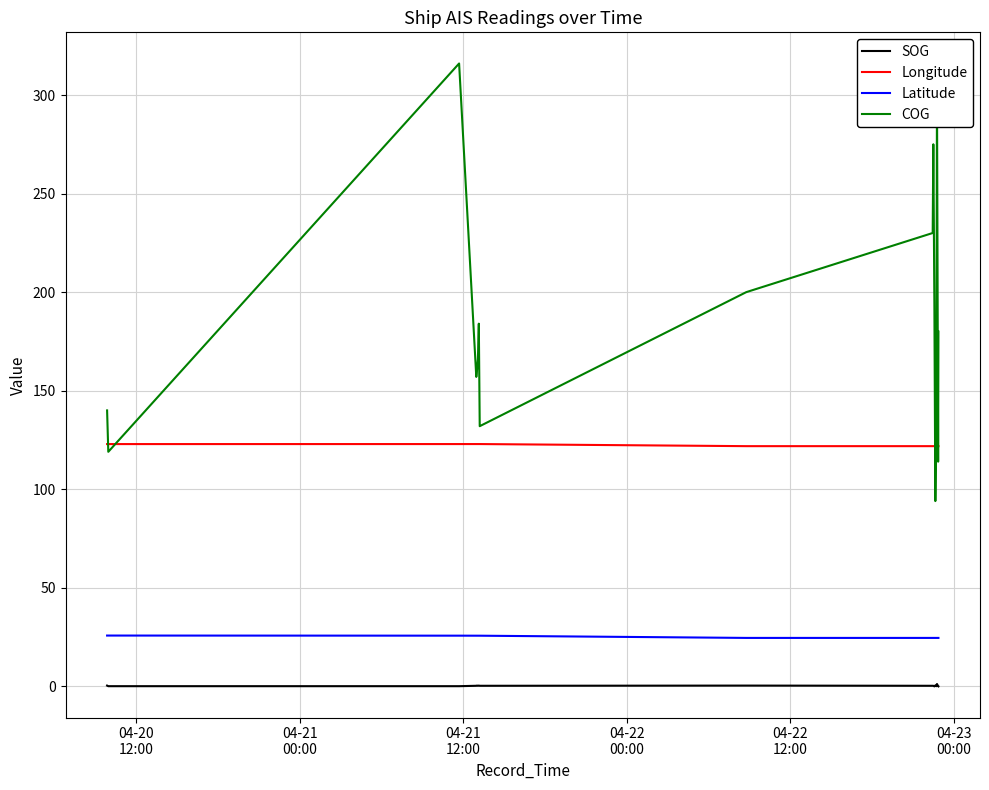

Rank the series by their maximum value, from highest to lowest.

COG, Longitude, Latitude, SOG